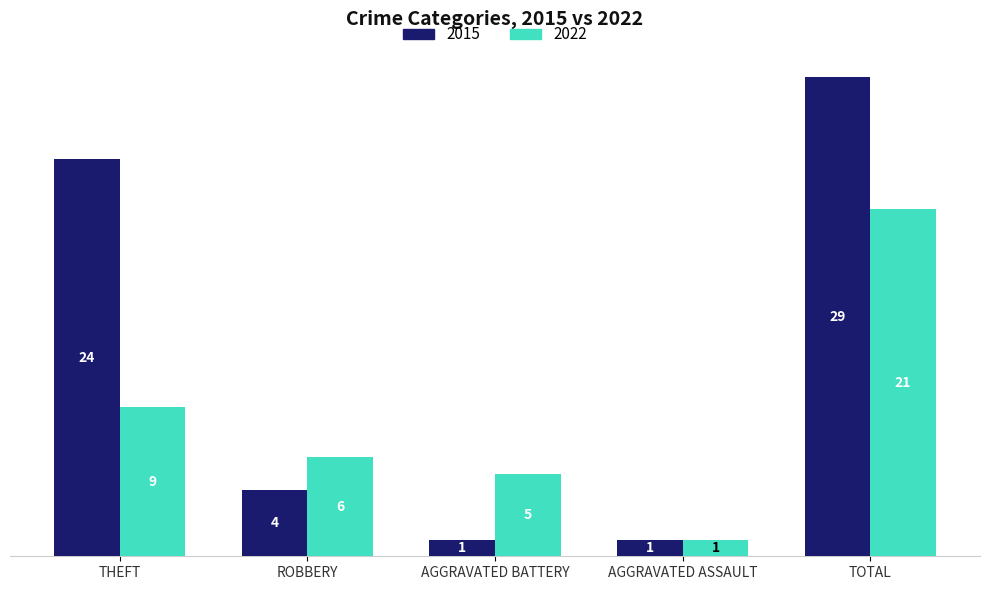

At which category does the chart reach its peak across all series?

TOTAL